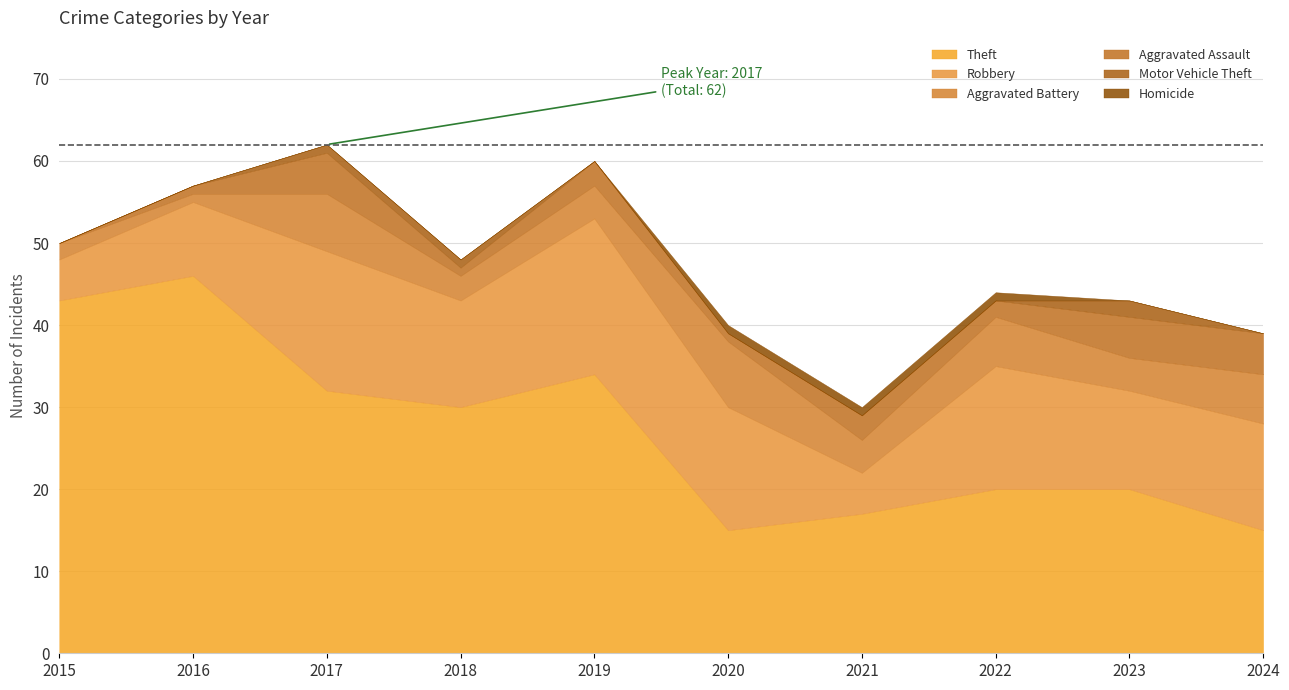

List the series in order of their peak value, lowest first.

Homicide, Motor Vehicle Theft, Aggravated Assault, Aggravated Battery, Robbery, Theft